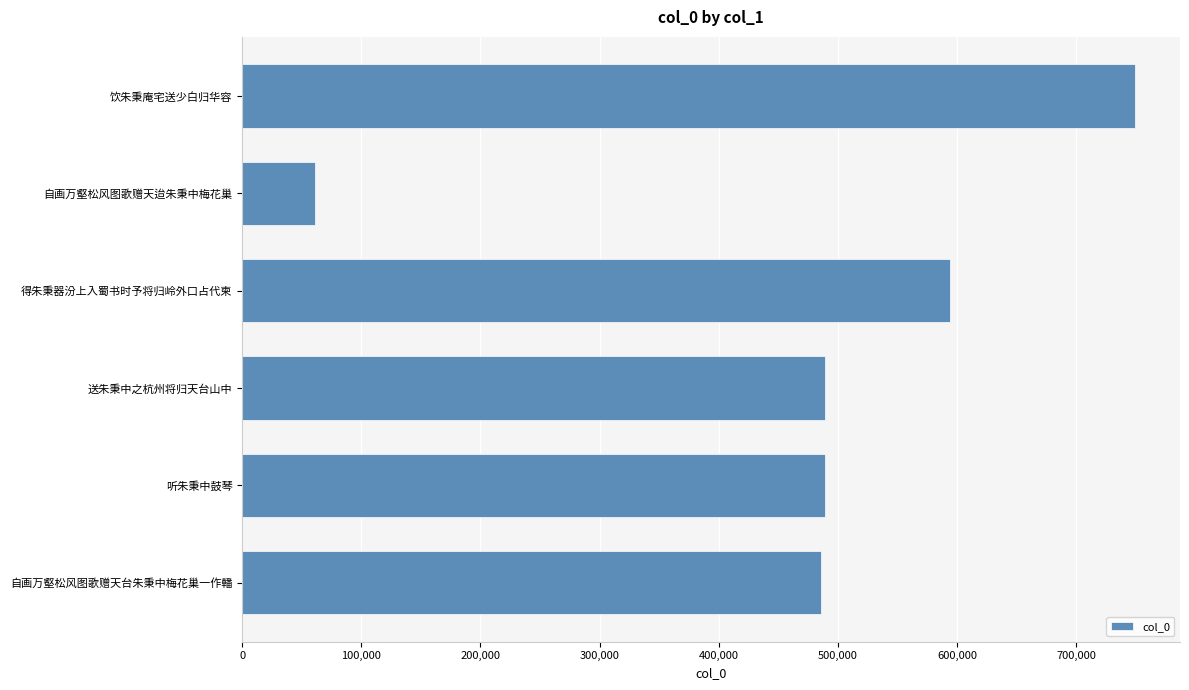

How many categories are shown in the chart?

6